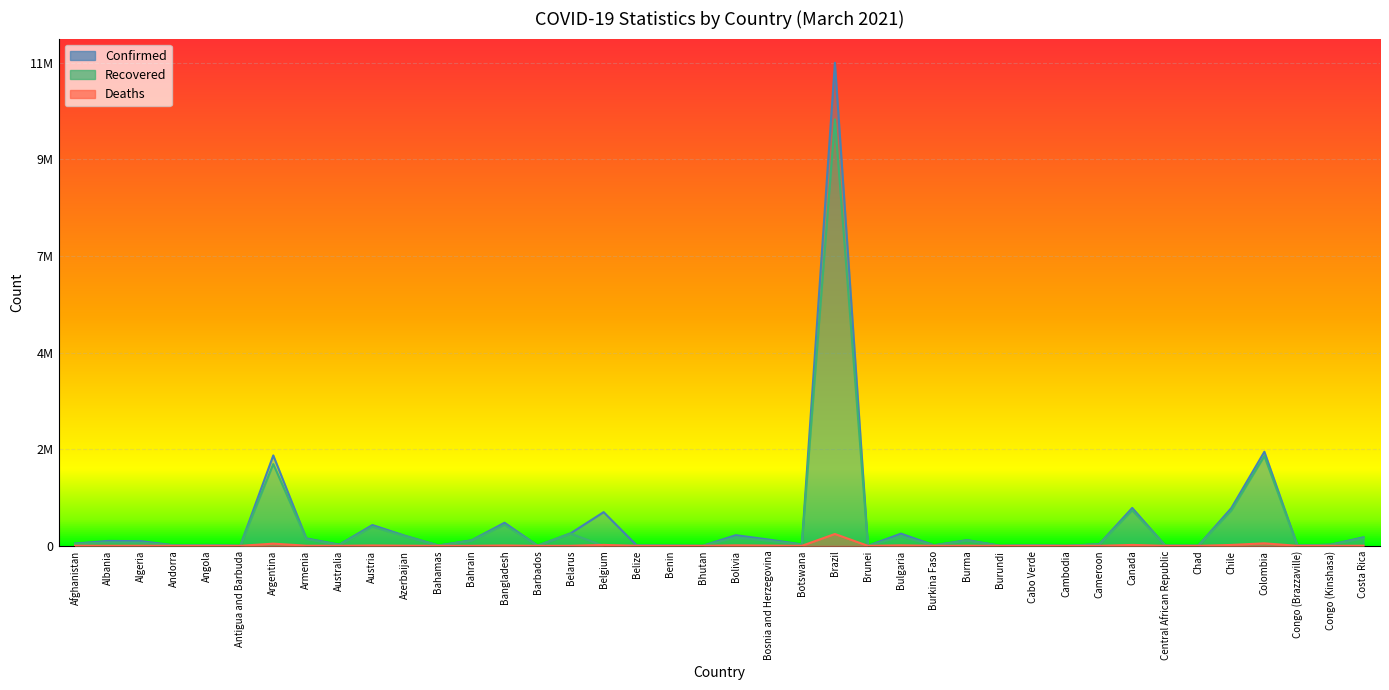

Count the number of categories in the chart.

40